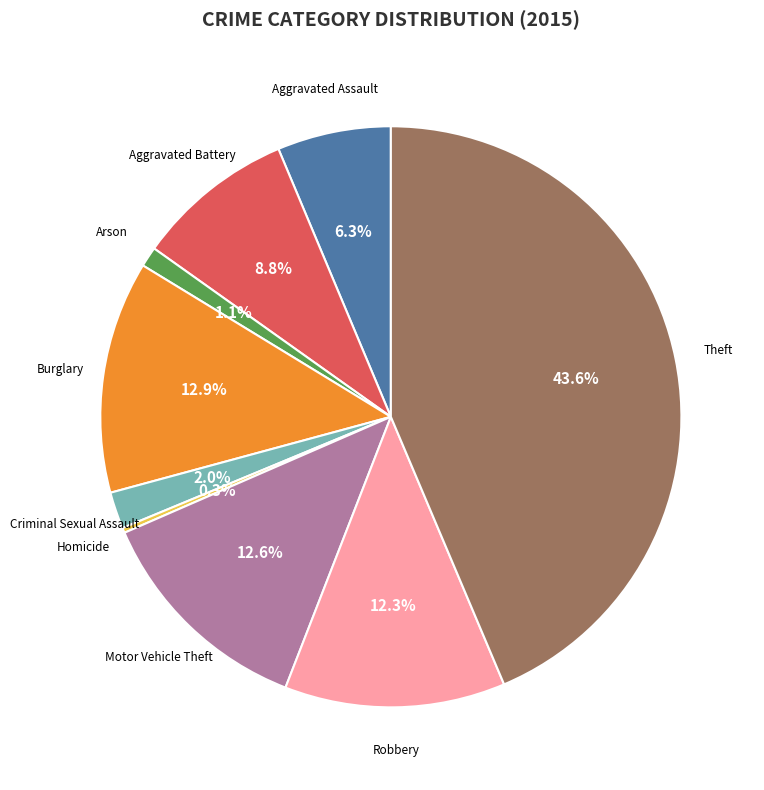

Combined, do Theft and Robbery account for over 50%?

Yes